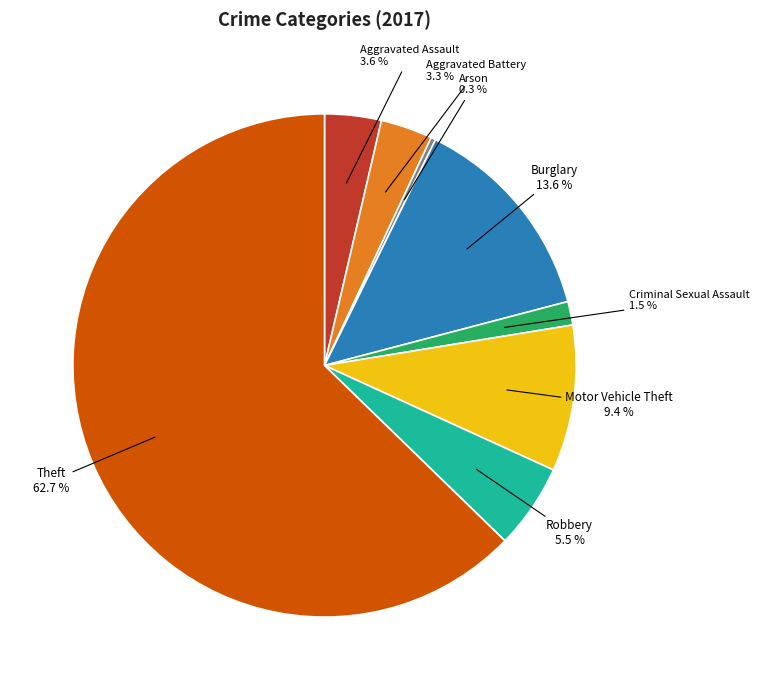

What percentage do Motor Vehicle Theft and Arson together represent?

9.7%